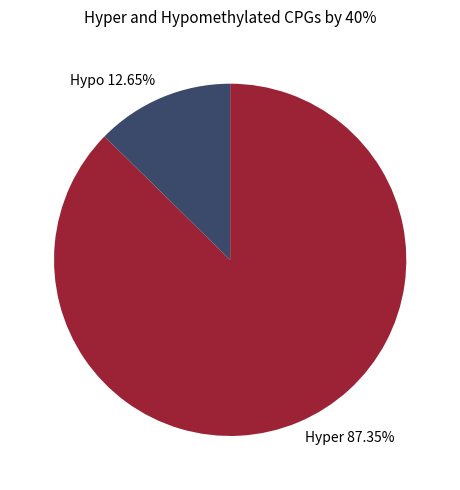

Rank the categories by value from highest to lowest.

Hyper 87.35%, Hypo 12.65%